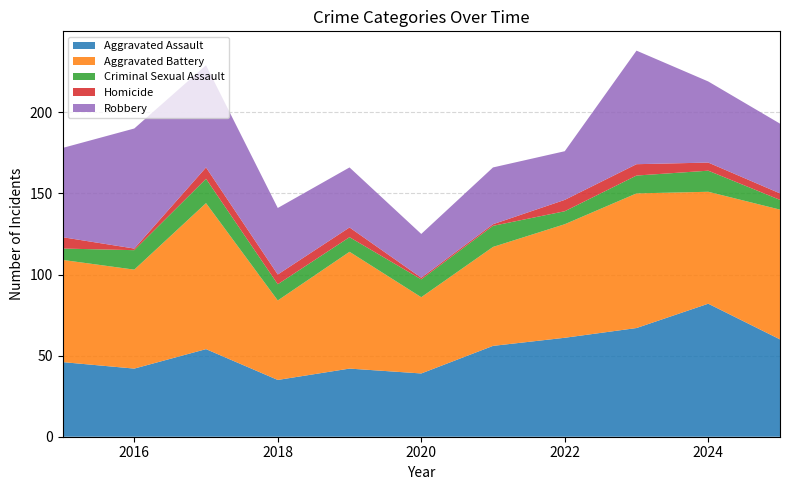

Reading left to right, extract all data points from this chart.

Aggravated Assault: 46	42	54	35	42	39	56	61	67	82	60
Aggravated Battery: 63	61	90	49	72	47	61	70	83	69	80
Criminal Sexual Assault: 7	12	15	10	9	11	13	8	11	13	6
Homicide: 7	1	7	6	6	1	1	7	7	5	4
Robbery: 55	74	63	41	37	27	35	30	70	50	43